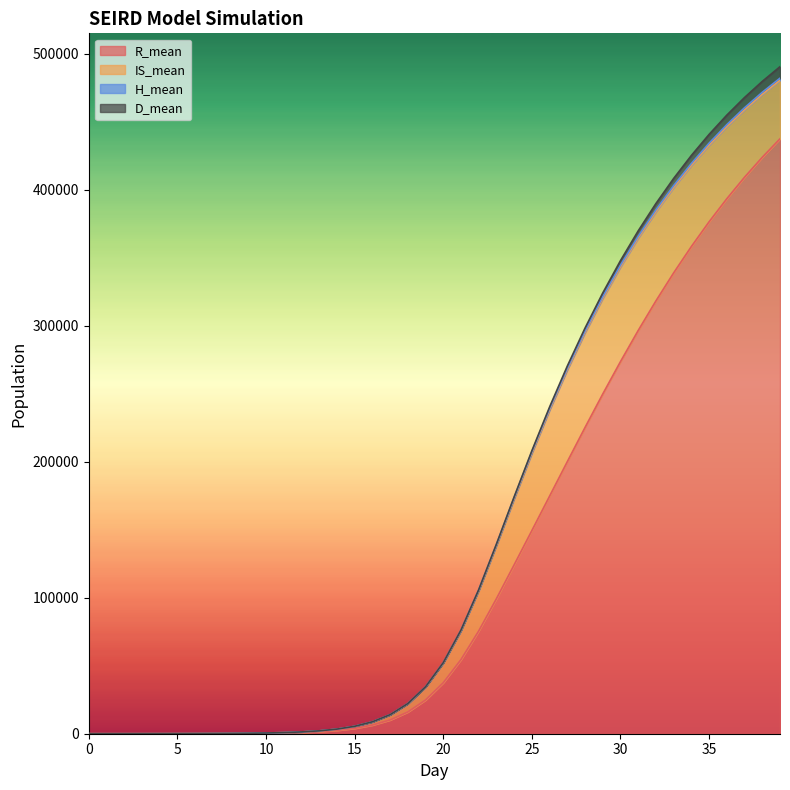

Reading left to right, extract all data points from this chart.

R_mean: 0.0	1.5	5.1	11.4	21.1	36.0	59.0	94.4	149.2	237.0	375.5	597.5	954.4	1527.9	2454.3	3947.0	6333.1	10105.9	15965.5	24791.3	37472.7	54511.4	75541.8	99280.6	124208.7	149402.7	174720.3	200070.6	225220.8	249838.5	273661.6	296539.9	318298.1	338896.4	358283.2	376467.2	393424.4	409240.7	423896.0	437497.3
IS_mean: 0.0	0.4	1.6	4.0	8.0	14.7	24.5	38.9	60.5	93.4	145.7	228.9	362.2	575.9	921.2	1479.4	2376.4	3803.4	6033.2	9420.3	14345.8	21072.2	29495.8	38991.6	48502.4	56869.5	63307.5	67539.9	69729.9	70286.3	69586.8	67931.5	65606.2	62814.2	59700.0	56427.2	53062.1	49688.4	46372.8	43131.6
H_mean: 0.0	0.0	0.0	0.0	0.0	0.0	0.1	0.5	1.1	2.3	4.0	6.7	10.6	16.9	26.7	42.1	66.5	104.4	162.5	250.2	376.0	542.6	735.0	910.0	1026.4	1084.3	1133.3	1178.4	1223.2	1259.3	1298.8	1322.3	1359.2	1371.9	1405.1	1405.5	1429.9	1423.3	1440.2	1433.9
D_mean: 0.0	0.0	0.0	0.0	0.0	0.0	0.0	0.0	0.0	0.0	0.1	0.2	0.4	0.7	1.2	2.0	3.3	5.7	9.8	17.7	33.1	63.6	124.1	238.3	433.0	725.8	1114.8	1594.7	2143.7	2740.1	3362.9	3998.4	4628.1	5249.6	5847.4	6426.1	6975.1	7499.4	7988.0	8451.9